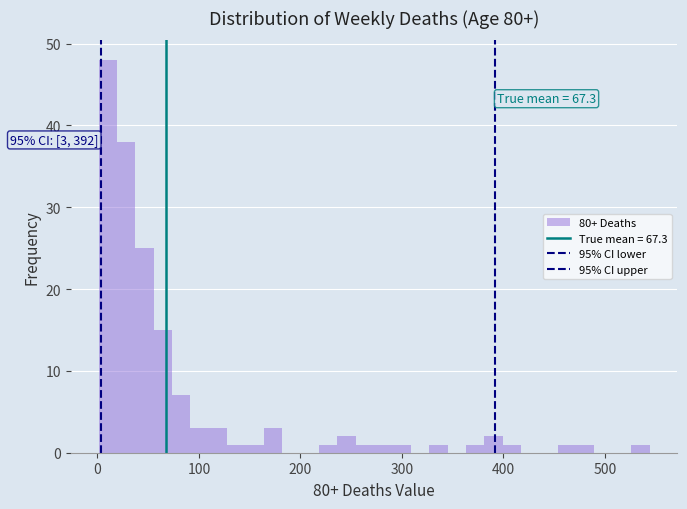

Read against the x-axis, roughly where is the centre of the tallest bar?

10